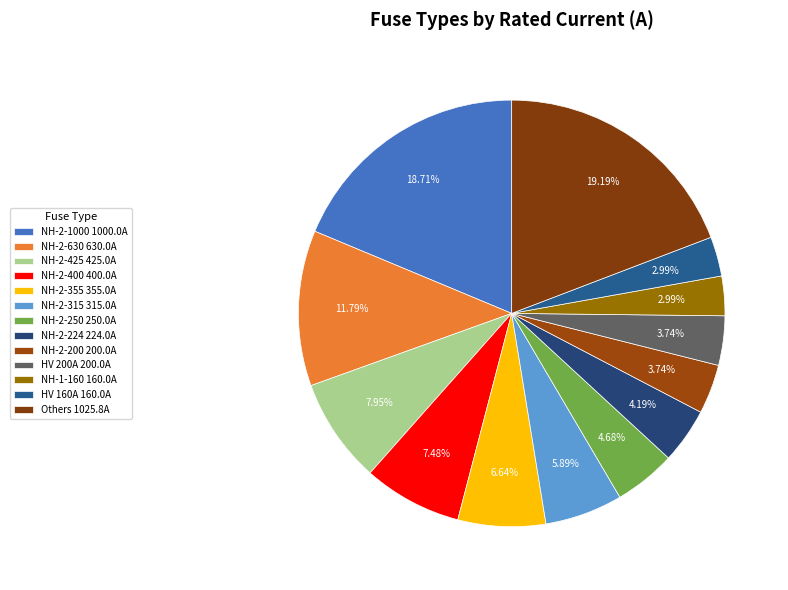

How many segments does this pie chart have?

13